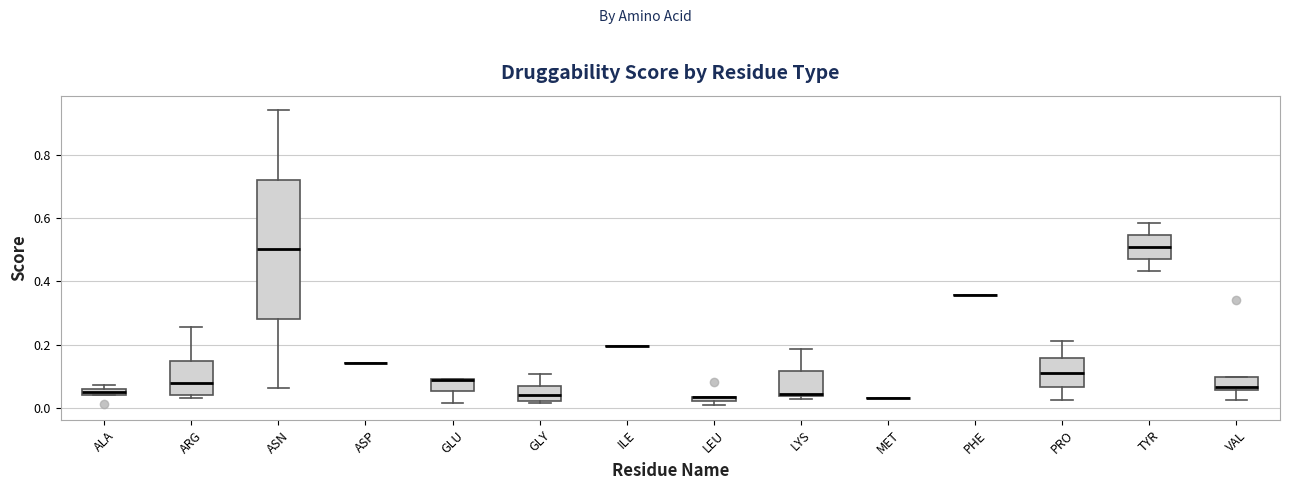

Which box is the tallest, from its lower edge to its upper edge?

ASN